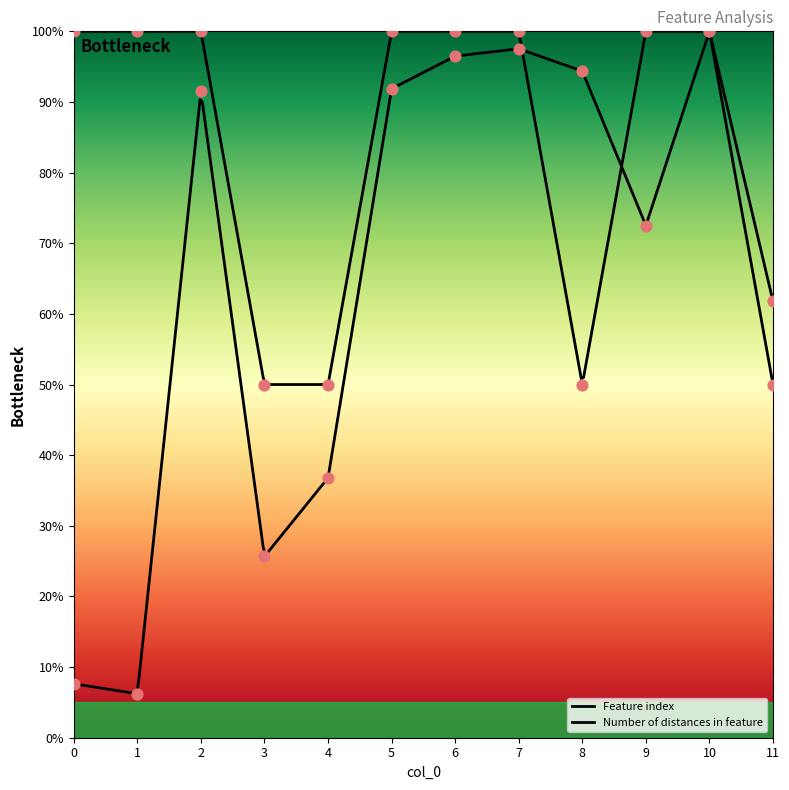

At how many categories does at least one series exceed 91?

9